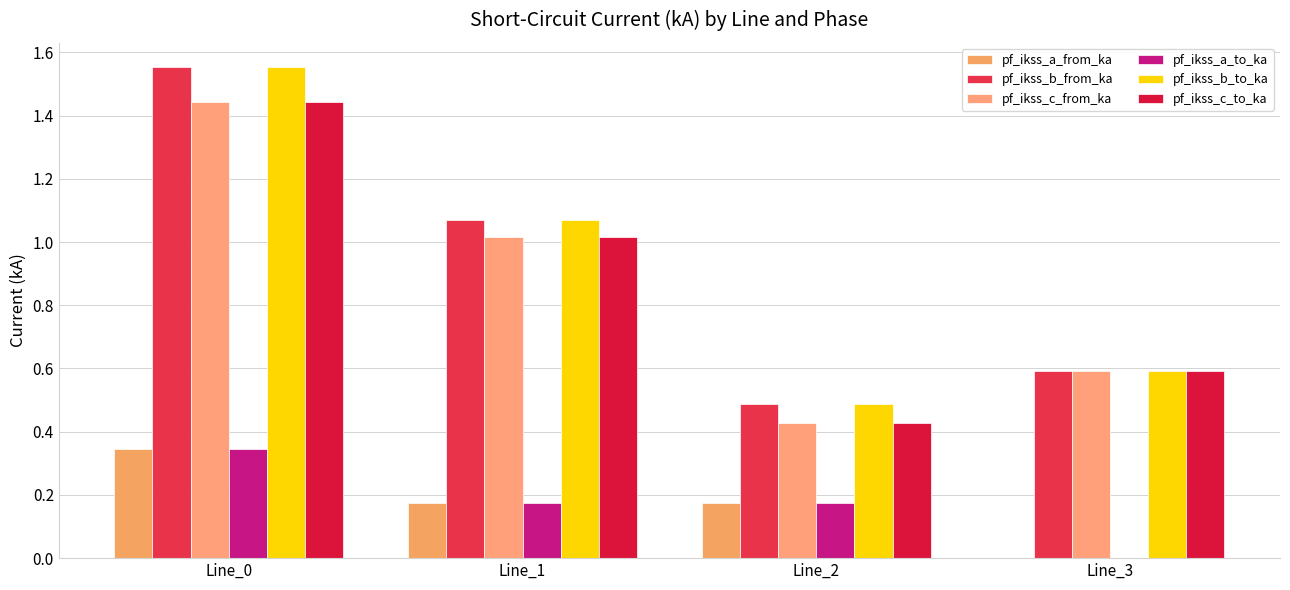

The pf_ikss_a_from_ka series shows 0.2 at Line_2. True or false?

True